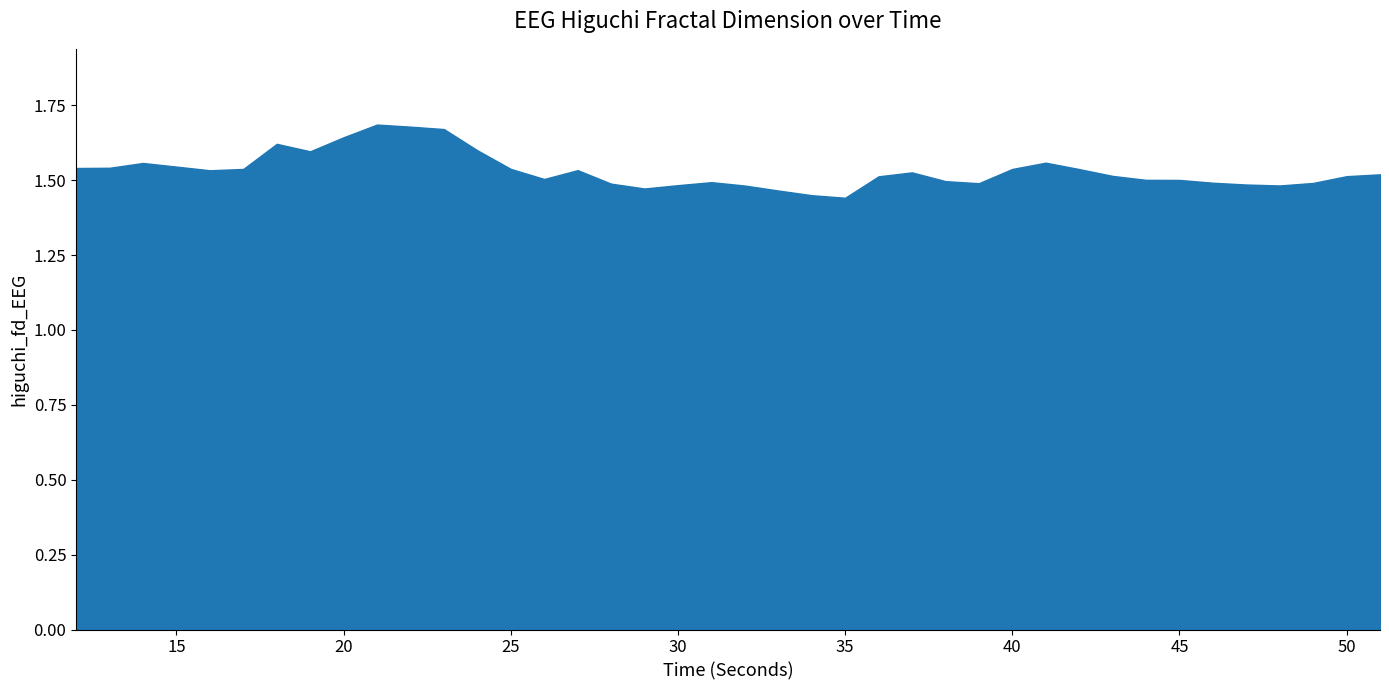

Reading left to right, list all the values displayed in this chart.

12=1.5	13=1.5	14=1.6	15=1.5	16=1.5	17=1.5	18=1.6	19=1.6	20=1.6	21=1.7	22=1.7	23=1.7	24=1.6	25=1.5	26=1.5	27=1.5	28=1.5	29=1.5	30=1.5	31=1.5	32=1.5	33=1.5	34=1.4	35=1.4	36=1.5	37=1.5	38=1.5	39=1.5	40=1.5	41=1.6	42=1.5	43=1.5	44=1.5	45=1.5	46=1.5	47=1.5	48=1.5	49=1.5	50=1.5	51=1.5